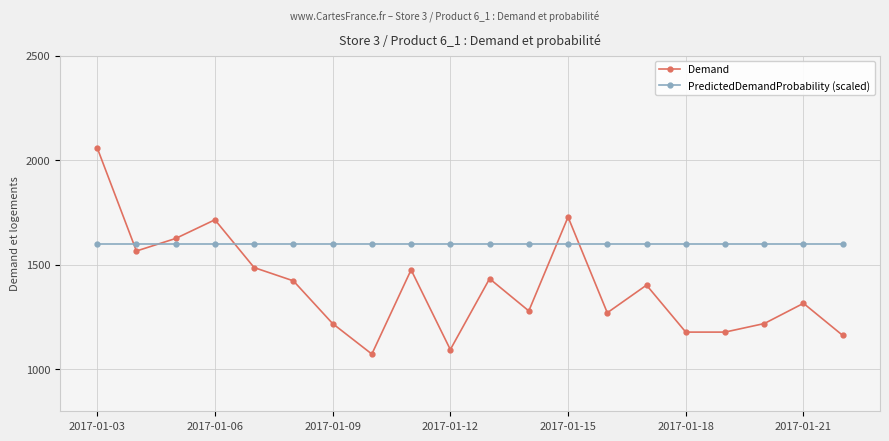

Reading right to left, transcribe all the data shown in this chart.

Demand: 1162.6	1315.9	1219.2	1178.4	1178.4	1402.9	1270.7	1728.4	1279.6	1433.6	1094.8	1476.0	1073.4	1219.2	1423.3	1486.8	1715.1	1625.9	1565.9	2059.2
PredictedDemandProbability (scaled): 1600.0	1600.0	1600.0	1600.0	1600.0	1600.0	1600.0	1600.0	1600.0	1600.0	1600.0	1600.0	1600.0	1600.0	1600.0	1600.0	1600.0	1600.0	1600.0	1600.0